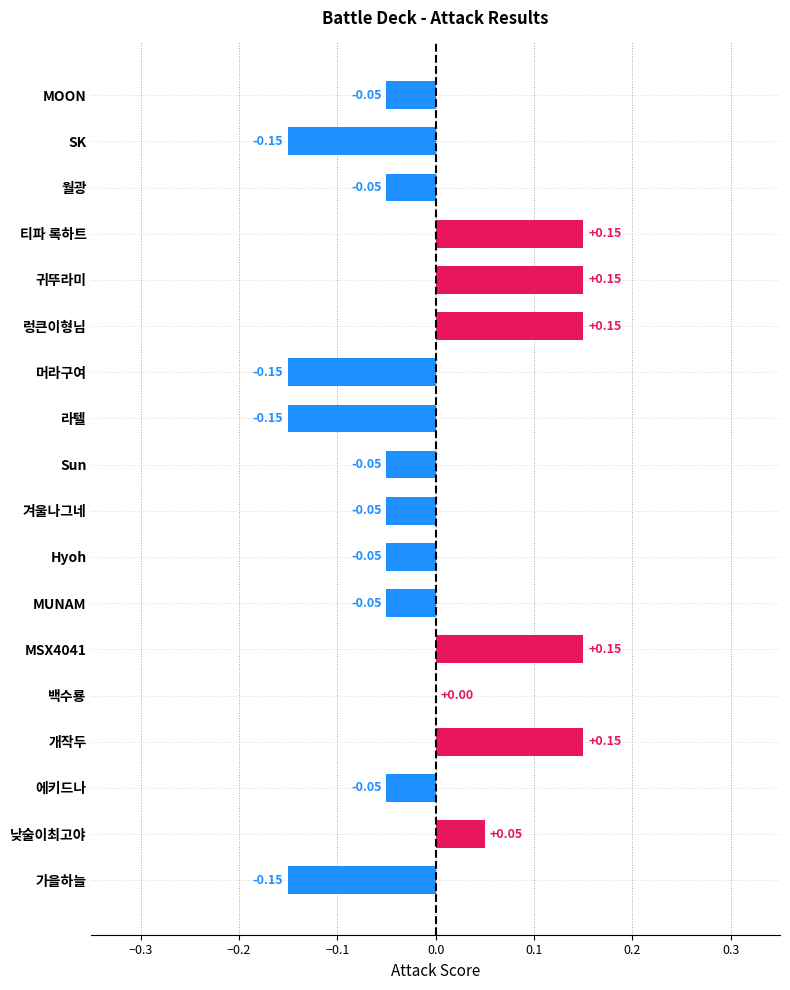

Where is the data nearest to the value 0?

백수룡